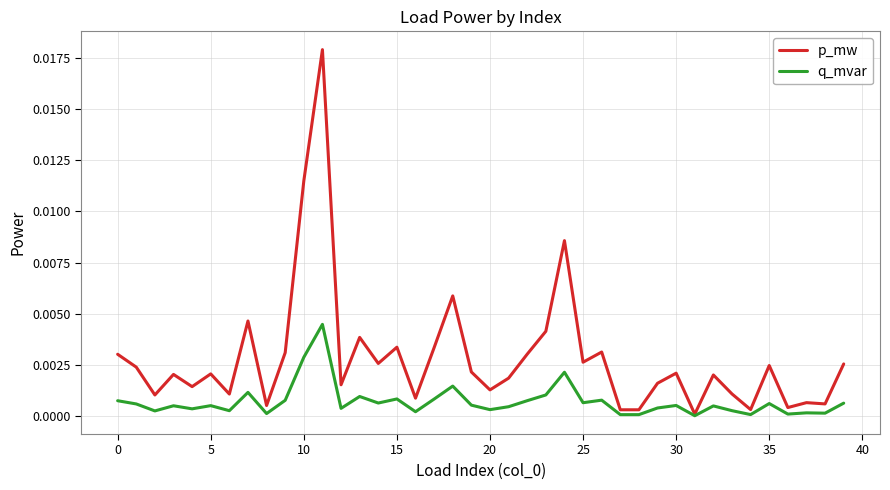

Rank the series by their maximum value, from highest to lowest.

p_mw, q_mvar